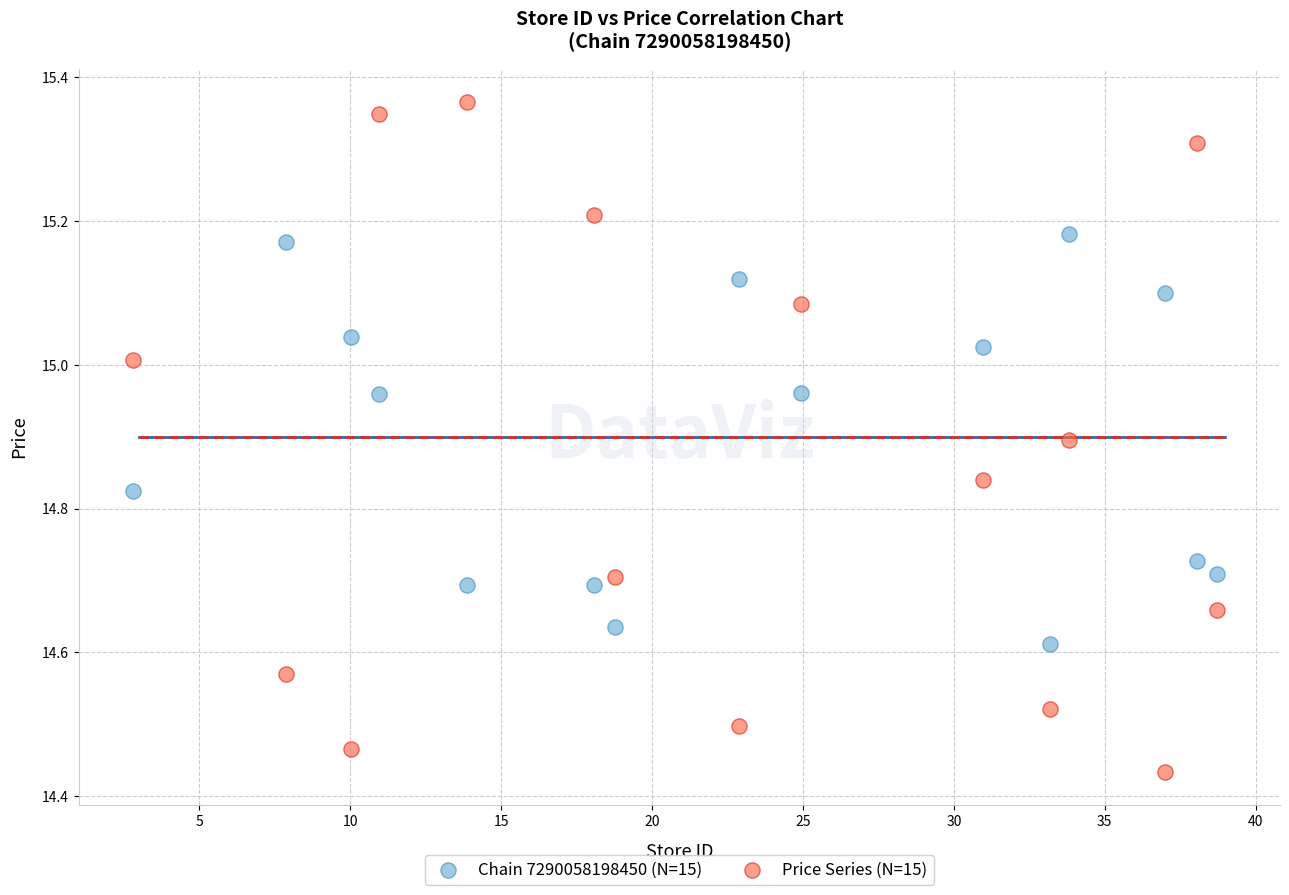

Which series reaches the maximum Y coordinate?

Price Series (N=15)